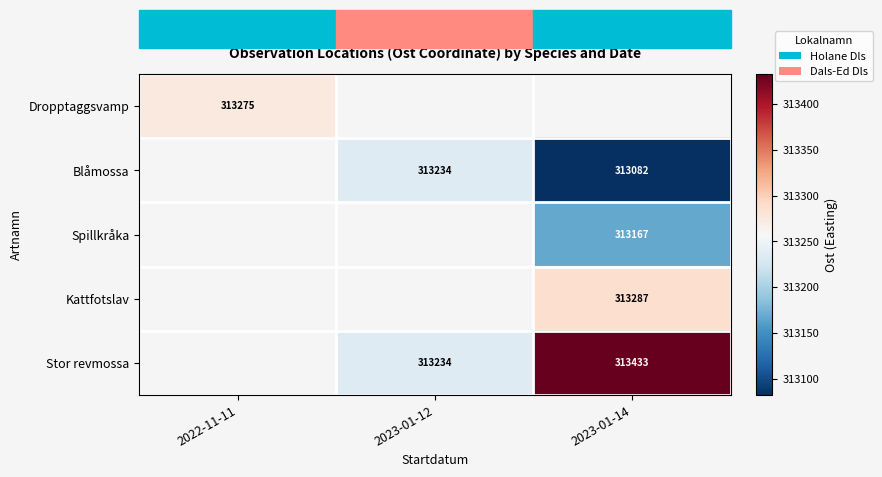

Is the value of Stor revmossa at 2023-01-14 greater than the value of Kattfotslav at 2023-01-14?

Yes